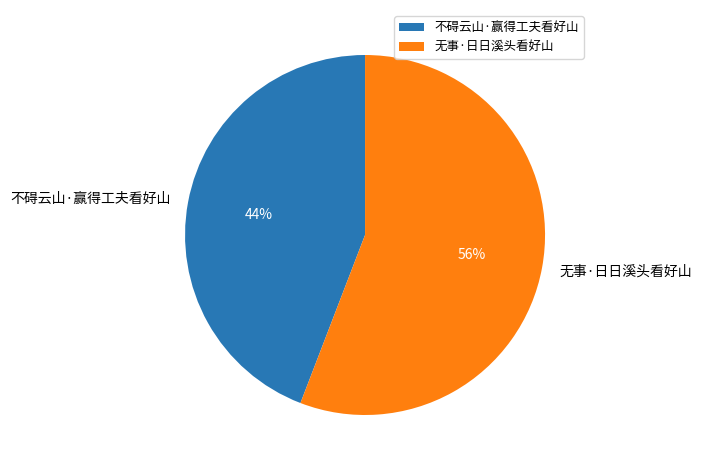

Combined, do 无事·日日溪头看好山 and 不碍云山·赢得工夫看好山 account for over 50%?

Yes